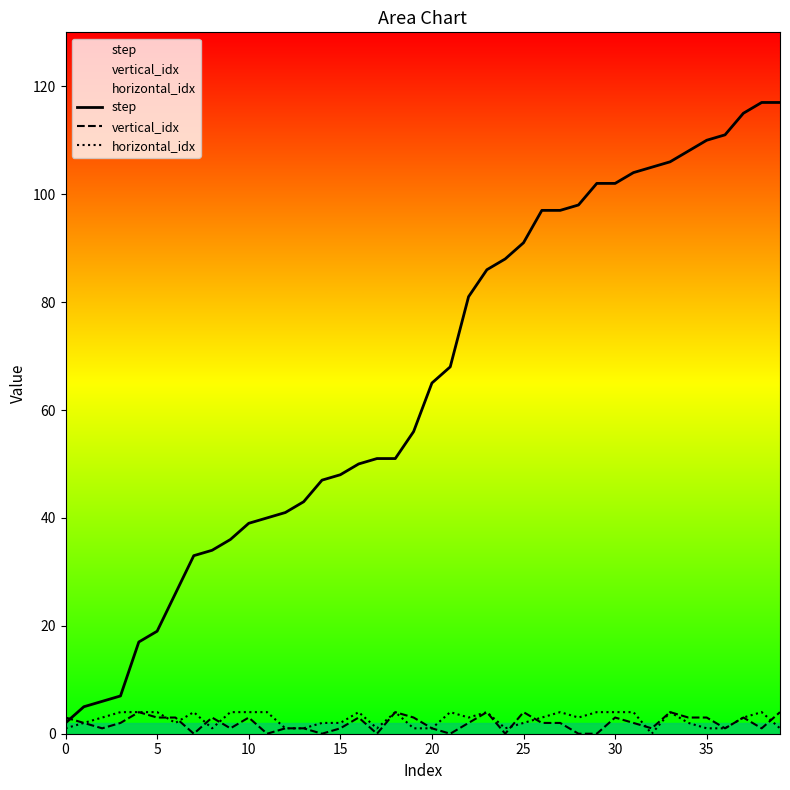

What is the average value of the vertical_idx series?

2